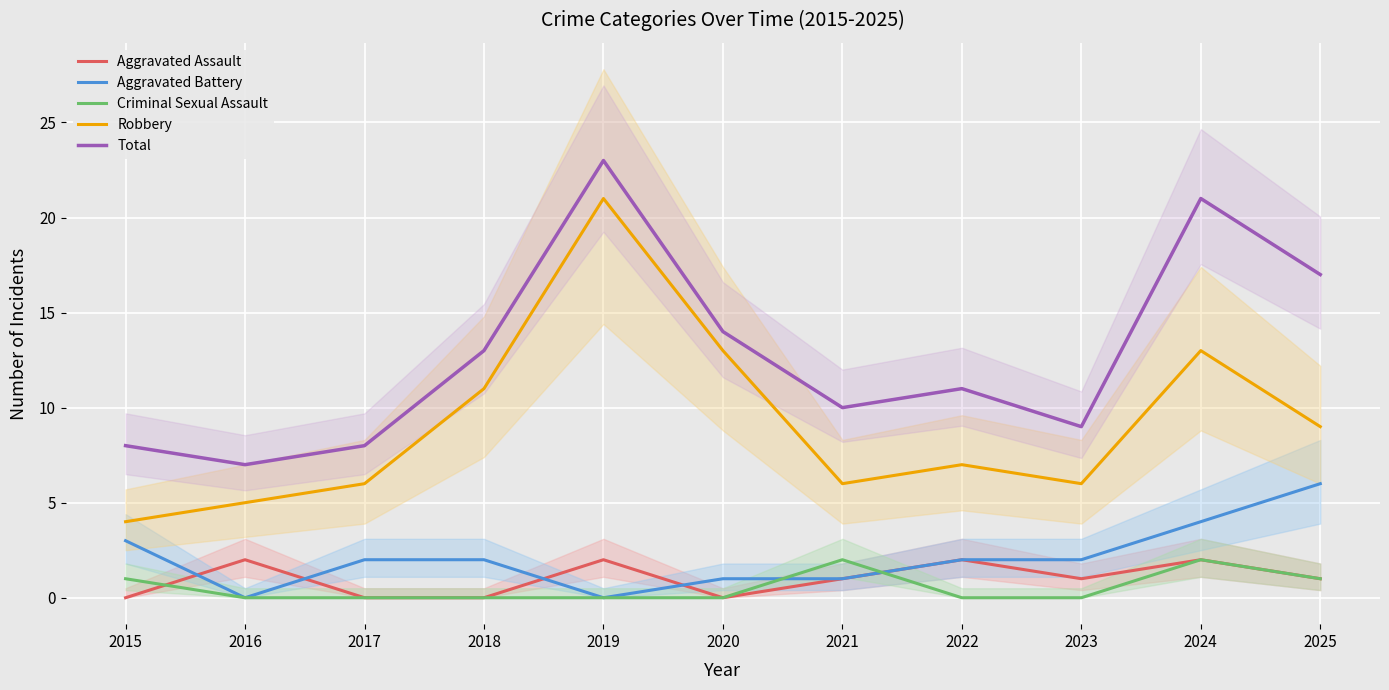

What is the value of the Robbery point at the 2nd from the left?

5